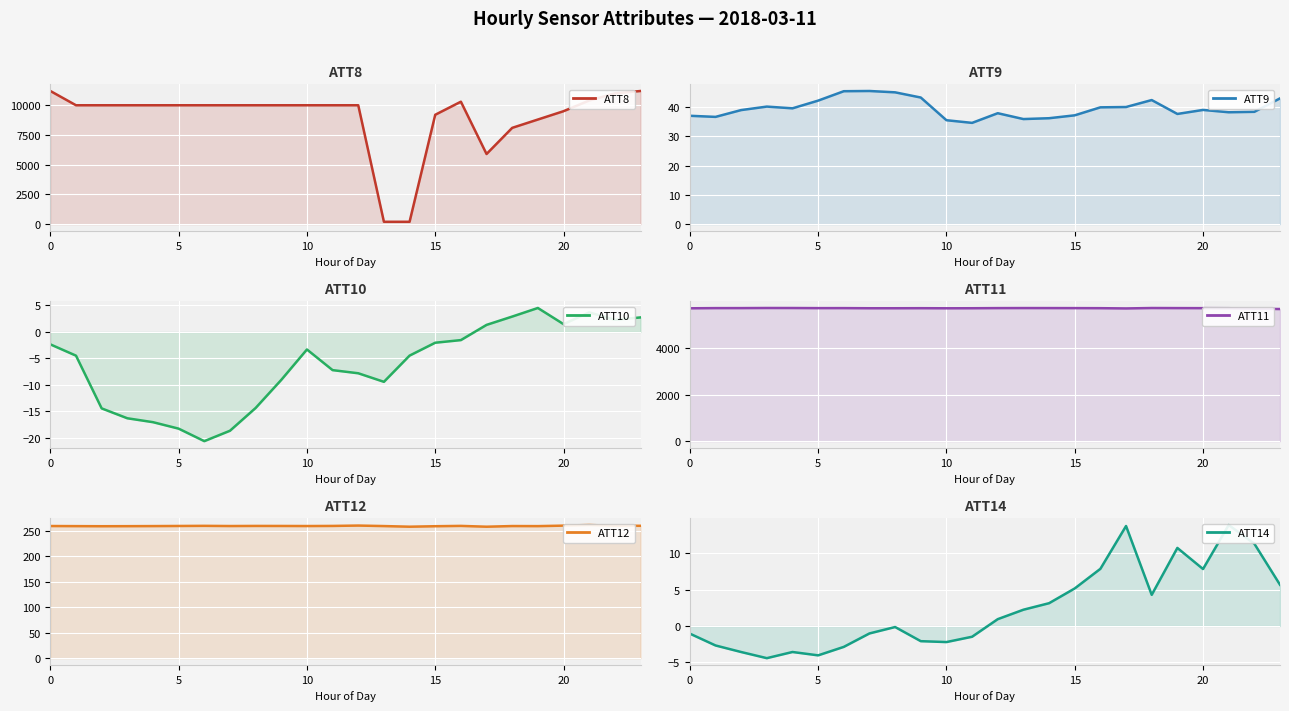

The ATT11 series shows 8796.9 at 16. True or false?

False